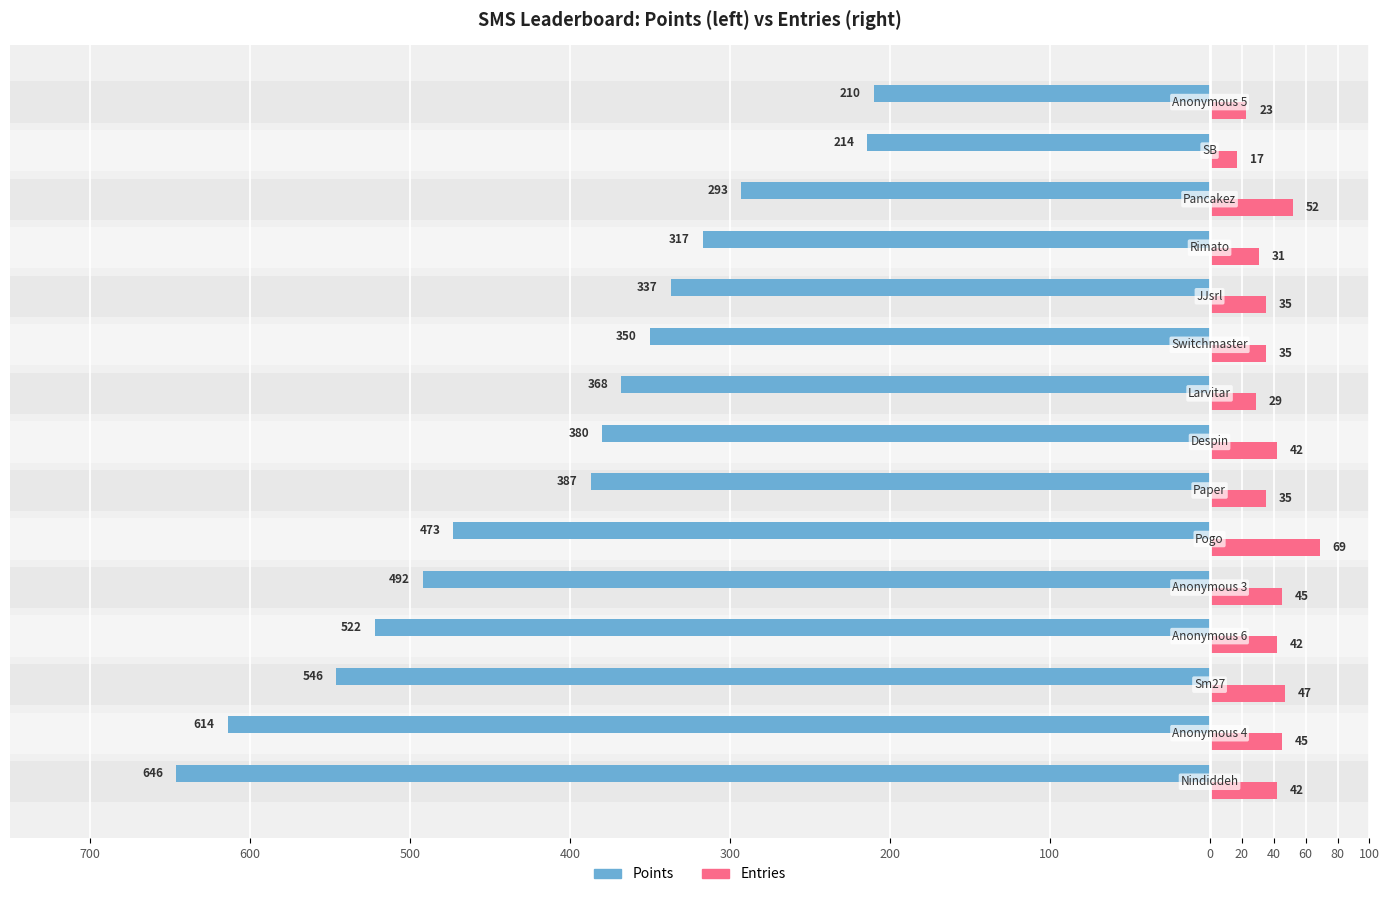

What is the difference between the maximum and second lowest values in the Entries series?

46